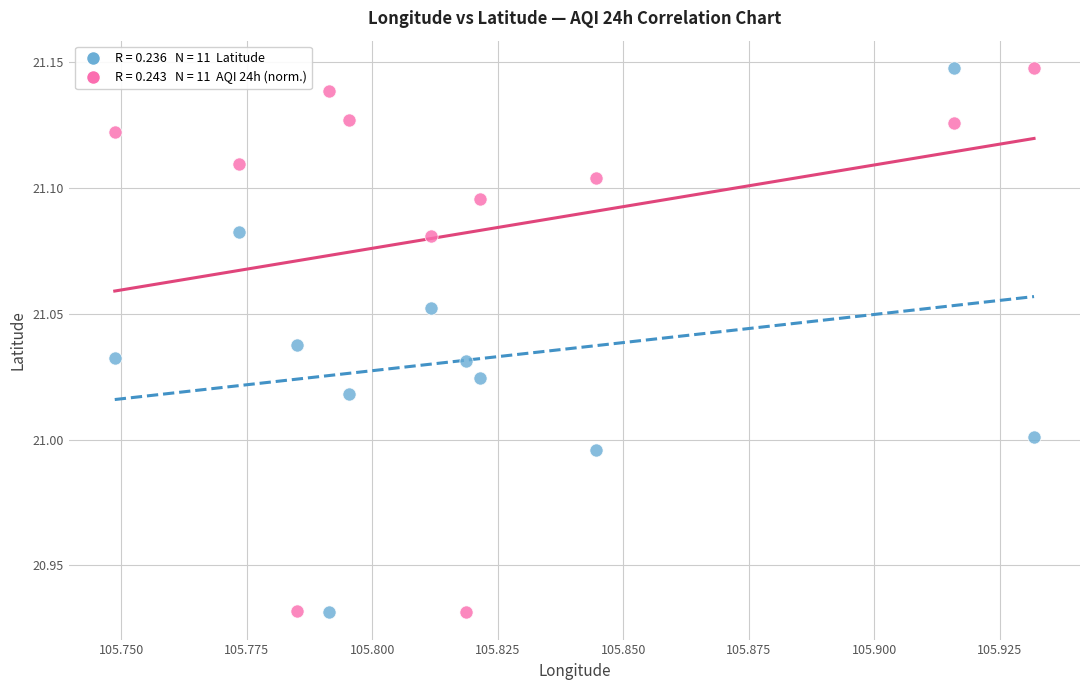

Count the number of points in this scatter plot.

22